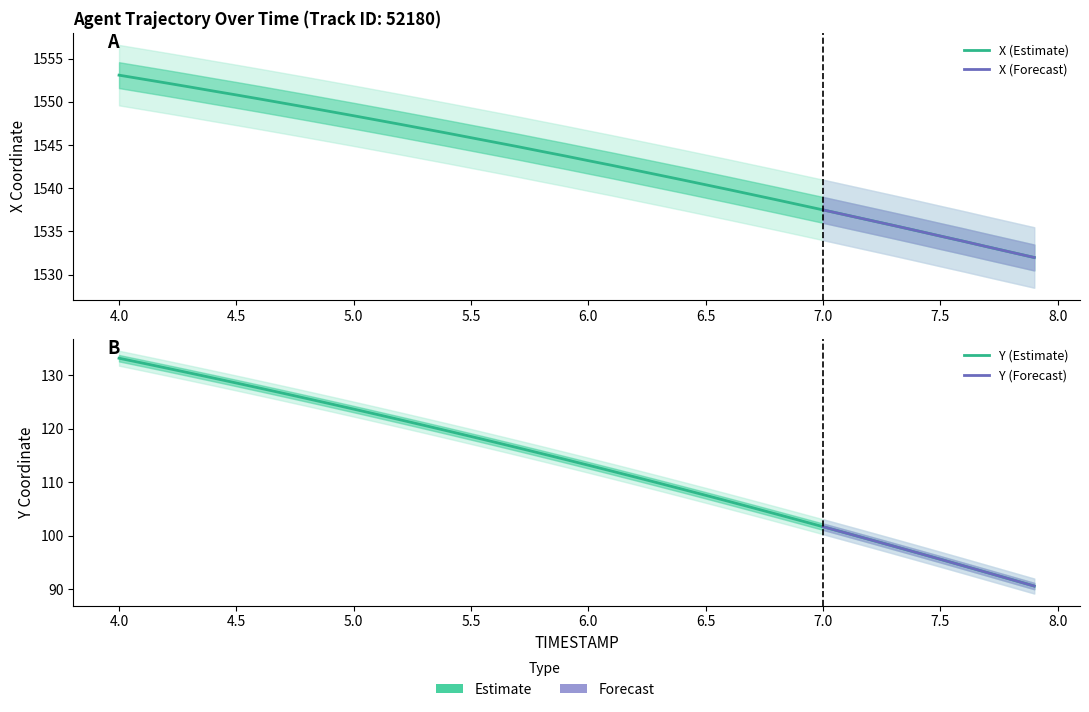

The X series shows 1533.8 at 7.6. True or false?

True